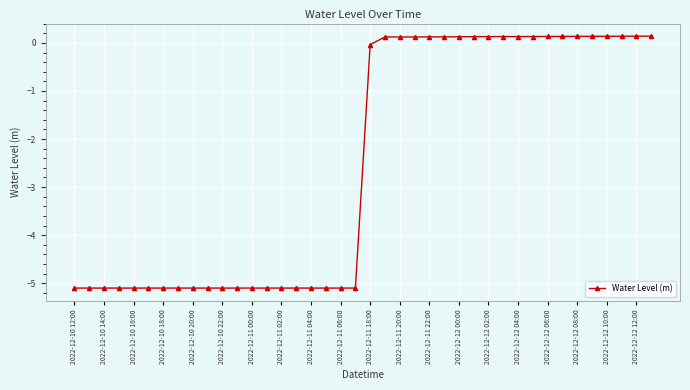

What is the minimum value shown in the chart?

-5.1